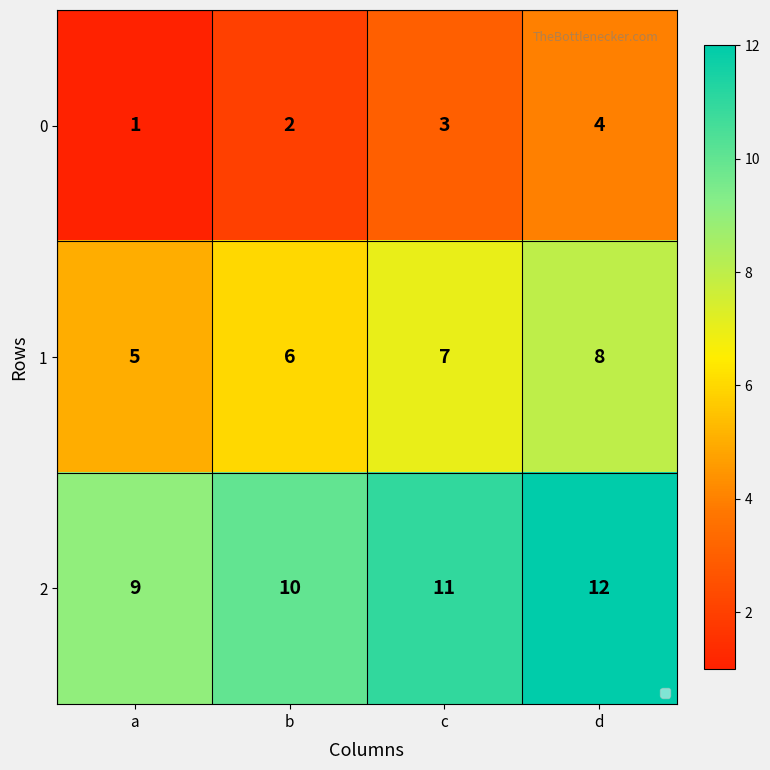

True or false: 1 has a value of 5 at a.

True